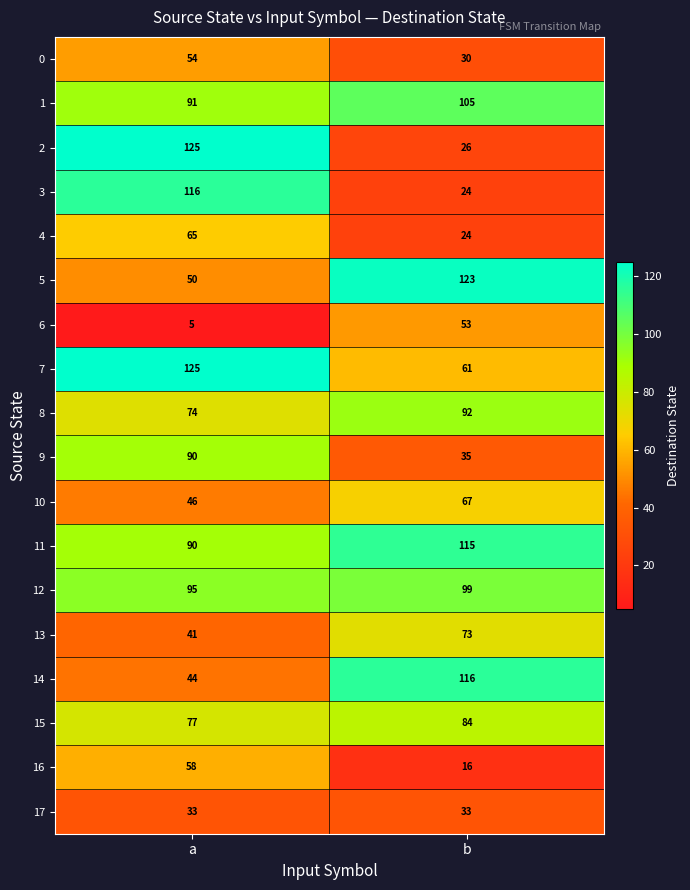

What is the difference between the maximum and minimum values in the 11 series?

25